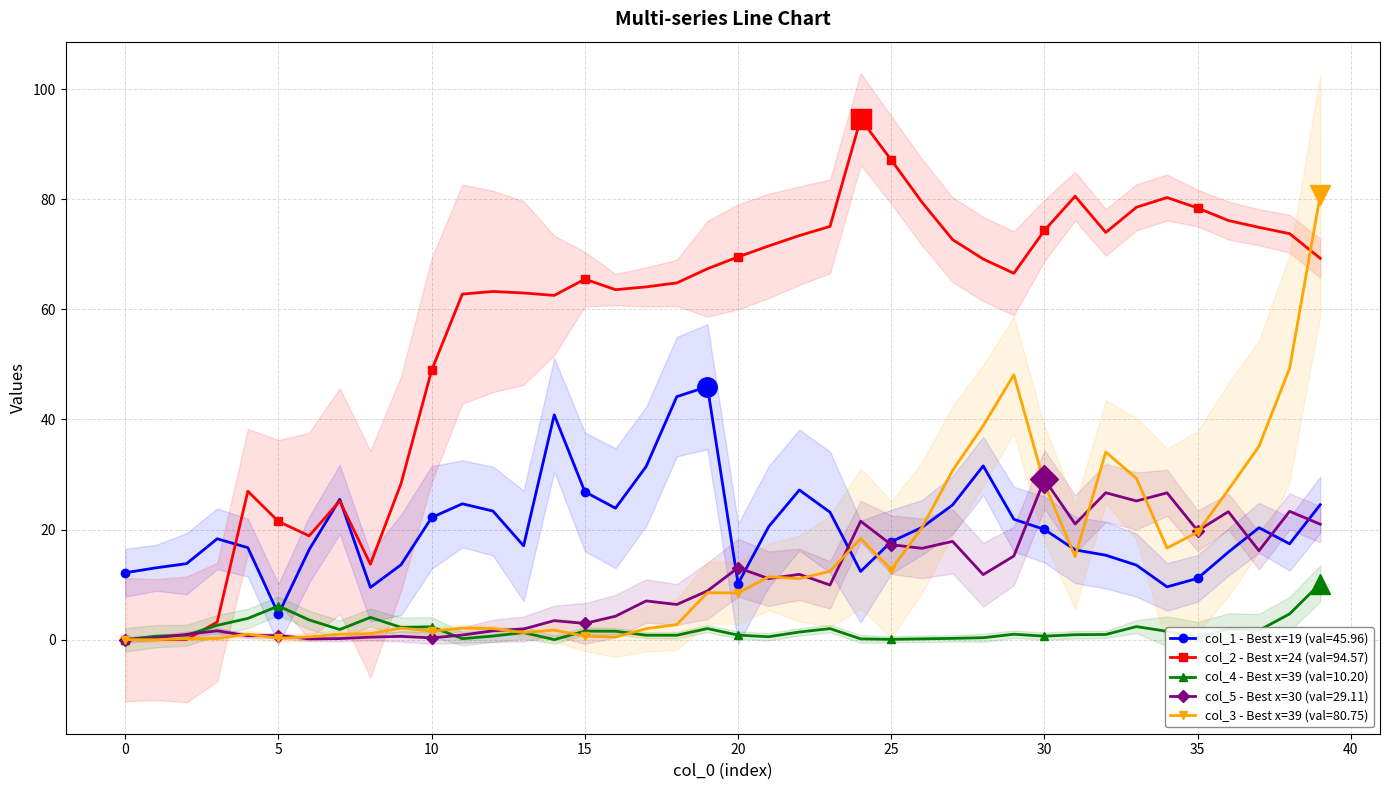

At which category does col_2 reach its first local valley?

6